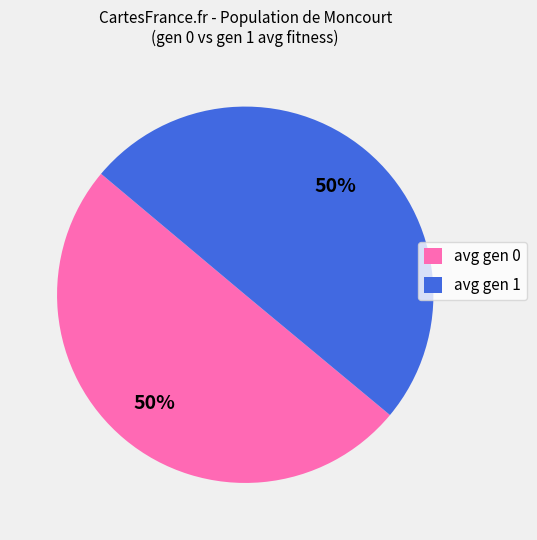

Is it true that avg gen 0 is 50% of the pie?

True